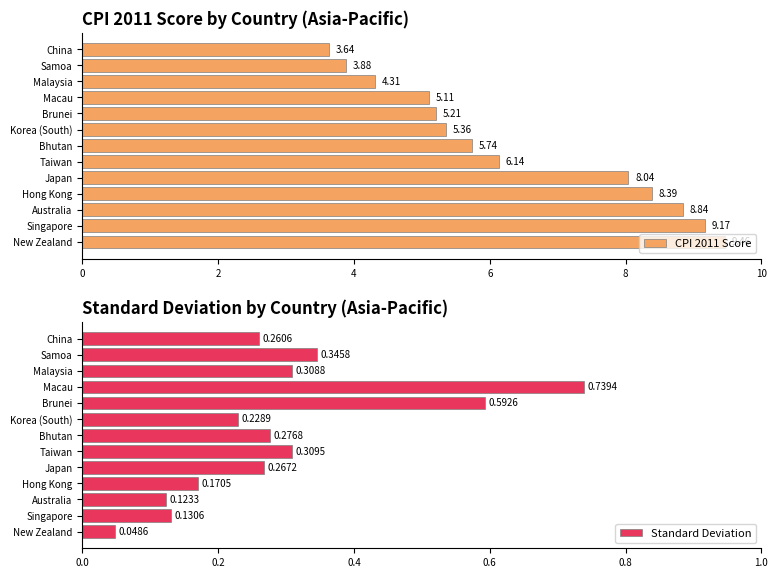

What is the difference between the CPI 2011 Score values at New Zealand and Taiwan?

3.3